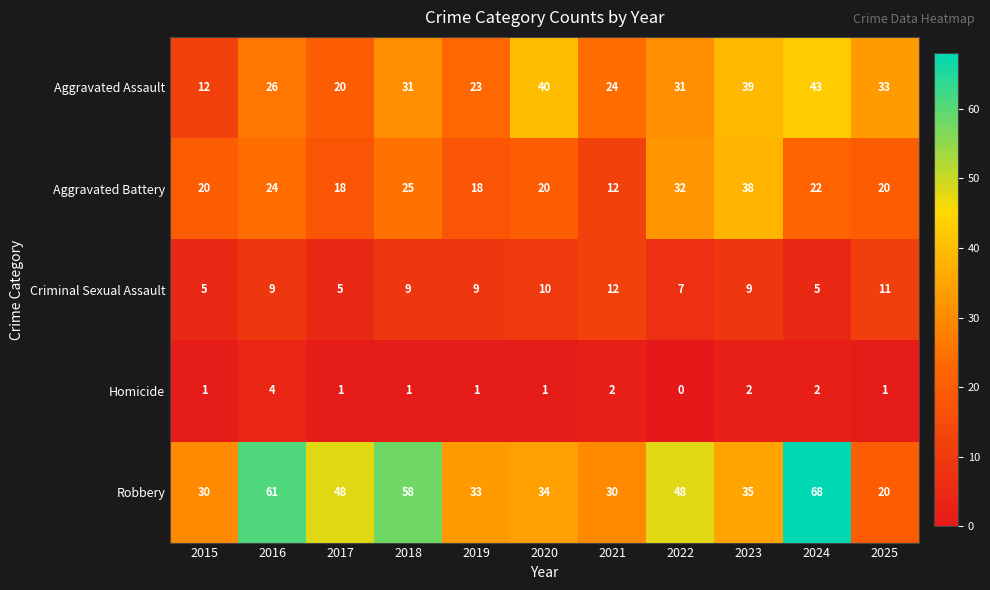

The Homicide series shows 2 at 2025. True or false?

False